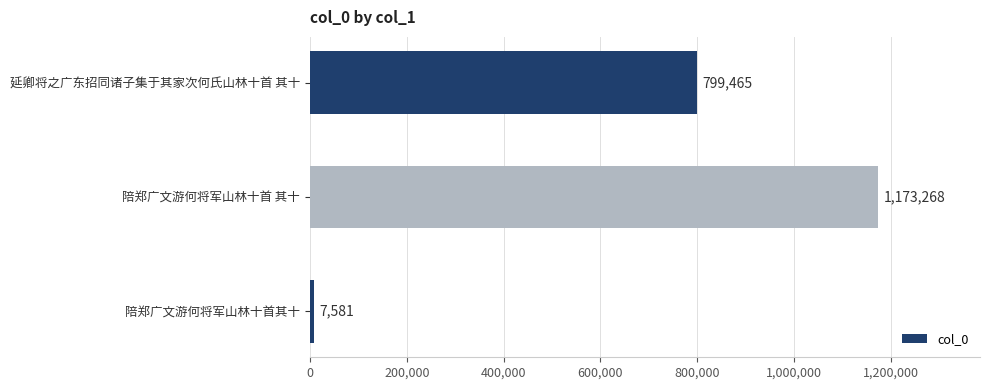

Which label corresponds to the smallest value in the chart?

陪郑广文游何将军山林十首其十